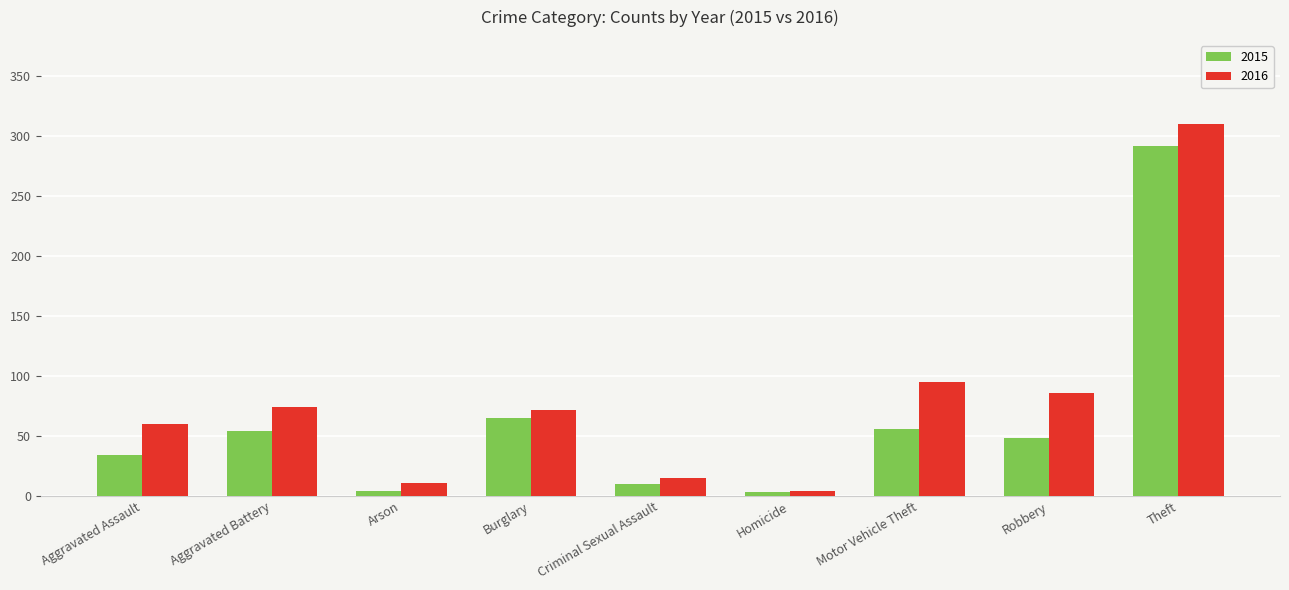

How many data points in 2016 are less than 72?

4